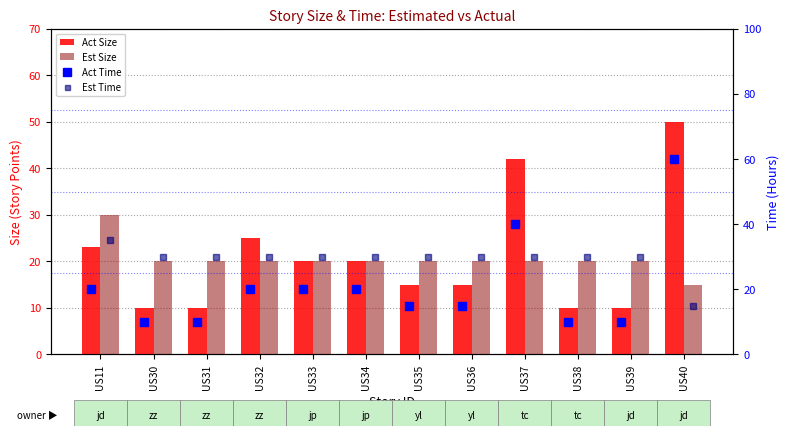

Reading left to right, transcribe all the data shown in this chart.

Act Size: 23	10	10	25	20	20	15	15	42	10	10	50
Est Size: 30	20	20	20	20	20	20	20	20	20	20	15
Act Time: 20	10	10	20	20	20	15	15	40	10	10	60
Est Time: 35	30	30	30	30	30	30	30	30	30	30	15